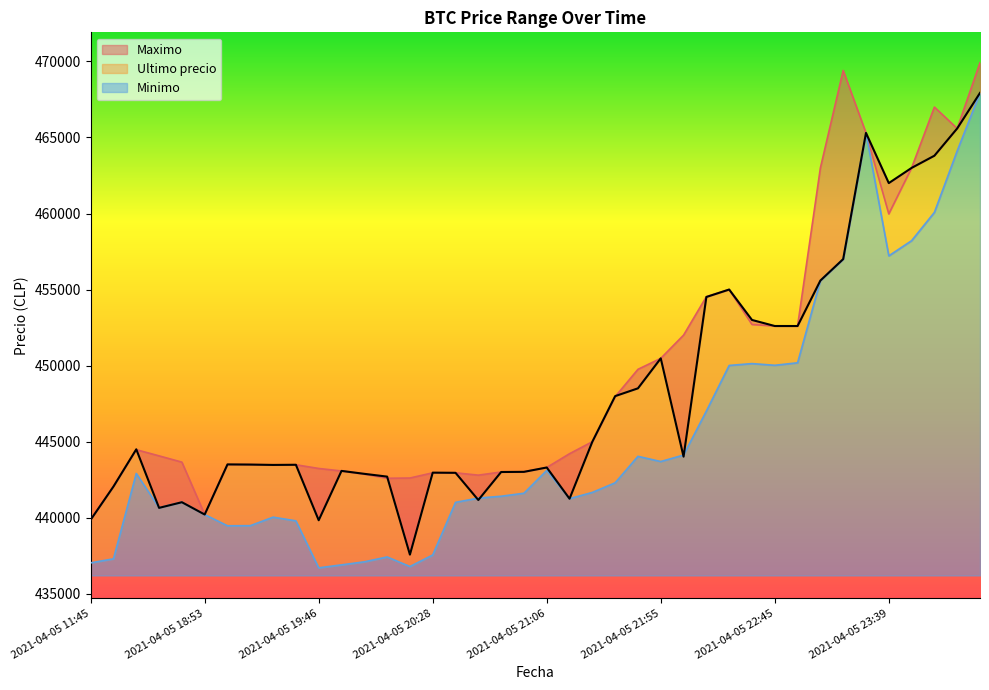

List the labels in order of Minimo value, largest first.

2021-04-06 00:42, 2021-04-05 23:26, 2021-04-06 00:23, 2021-04-05 23:59, 2021-04-05 23:50, 2021-04-05 23:39, 2021-04-05 23:13, 2021-04-05 23:03, 2021-04-05 22:55, 2021-04-05 22:34, 2021-04-05 22:45, 2021-04-05 22:22, 2021-04-05 22:10, 2021-04-05 22:01, 2021-04-05 21:48, 2021-04-05 21:55, 2021-04-05 21:06, 2021-04-05 16:21, 2021-04-05 21:38, 2021-04-05 21:27, 2021-04-05 20:58, 2021-04-05 20:52, 2021-04-05 20:46, 2021-04-05 21:16, 2021-04-05 18:38, 2021-04-05 20:38, 2021-04-05 18:21, 2021-04-05 18:53, 2021-04-05 19:29, 2021-04-05 19:38, 2021-04-05 19:17, 2021-04-05 19:06, 2021-04-05 20:28, 2021-04-05 20:05, 2021-04-05 16:00, 2021-04-05 19:57, 2021-04-05 11:45, 2021-04-05 19:51, 2021-04-05 20:15, 2021-04-05 19:46